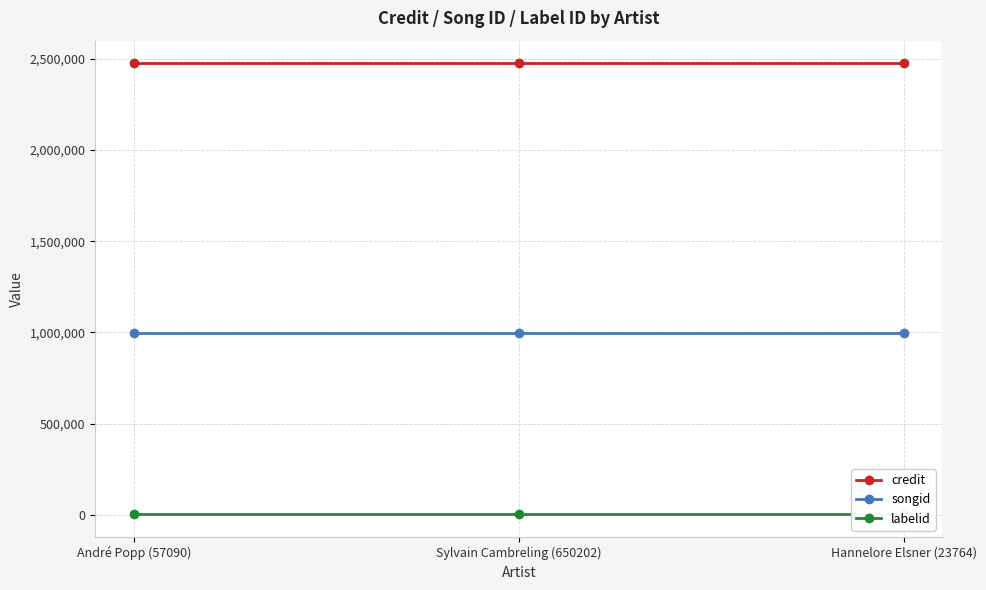

What is the minimum value shown in the chart?

3368